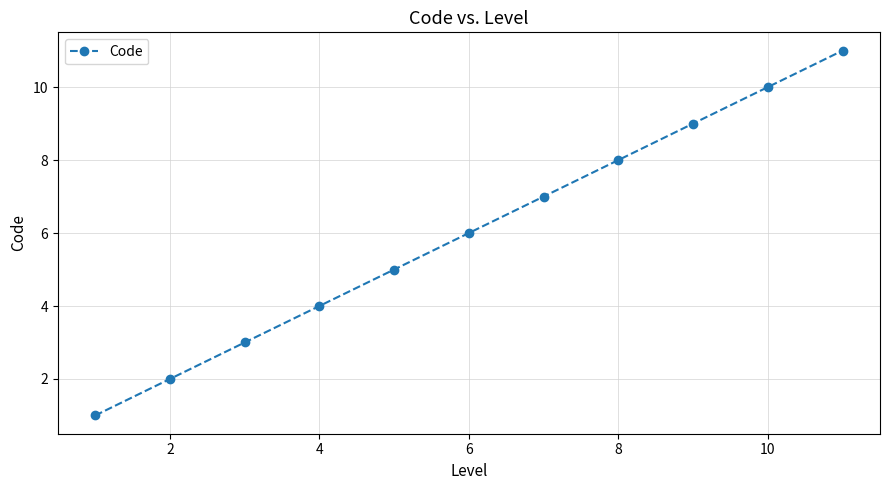

What is the maximum value shown in the chart?

11